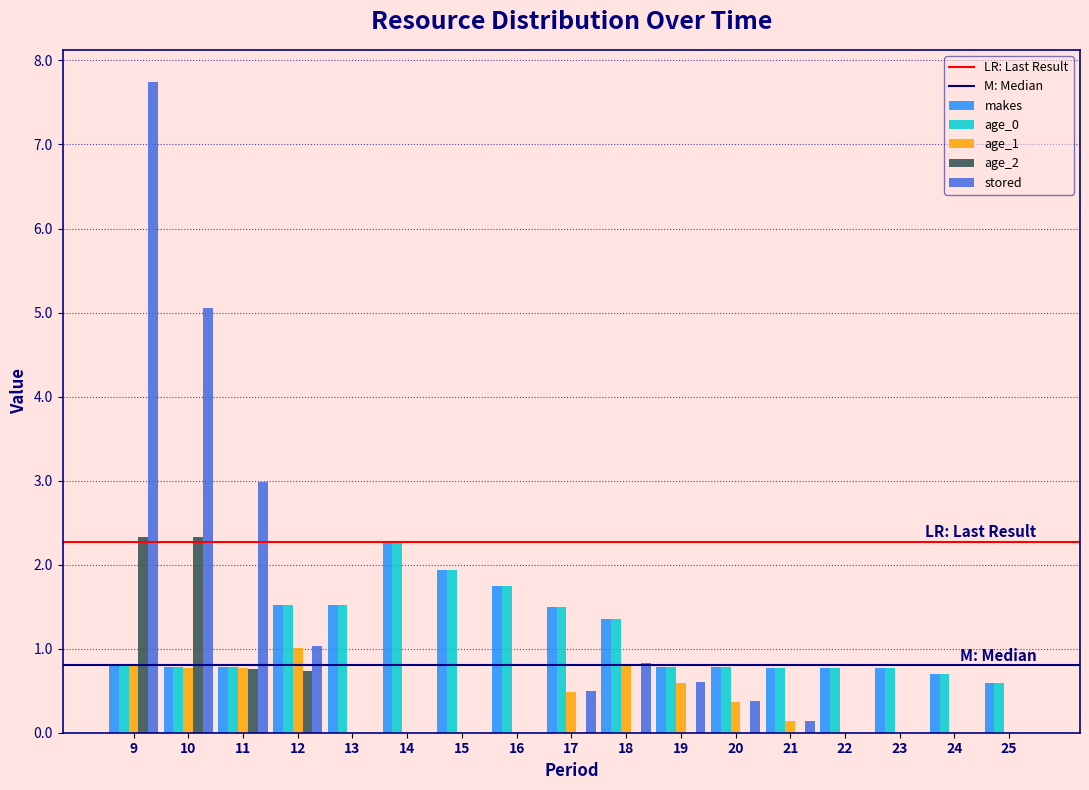

What is the sum of all age_2 values?

6.1